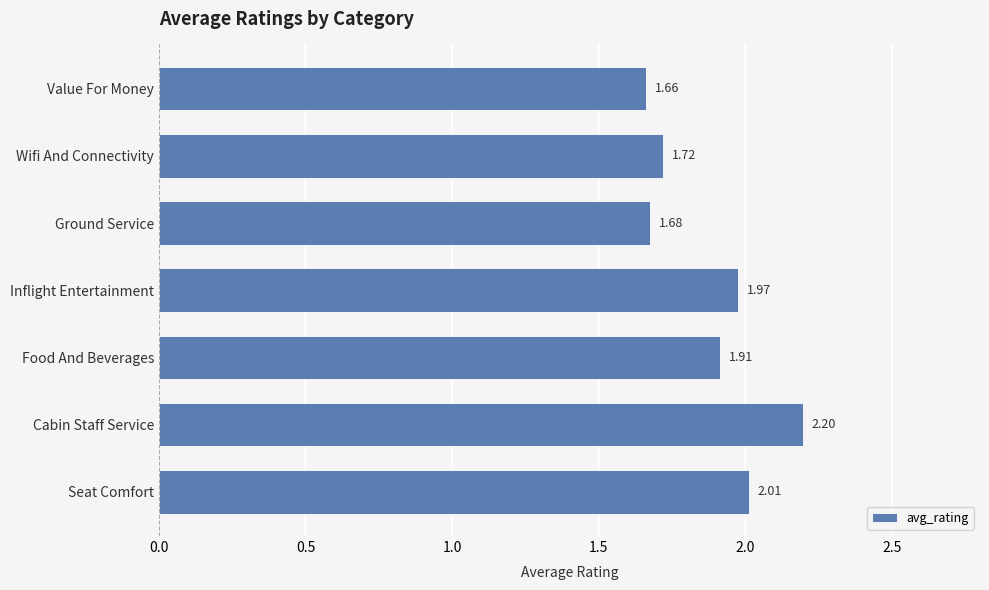

At which category does the chart reach its peak across all series?

Cabin Staff Service